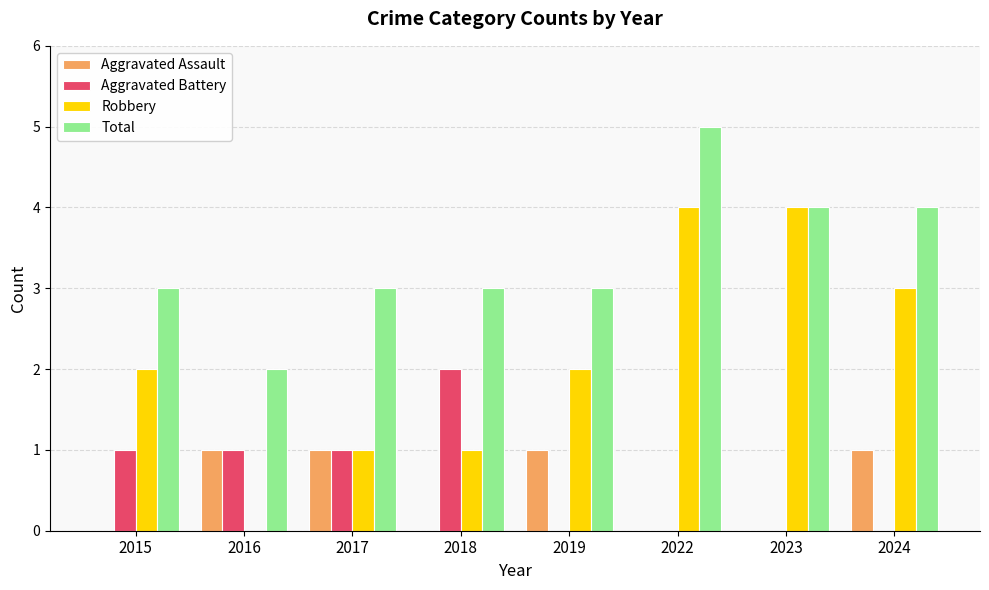

At which label does Aggravated Battery reach its peak?

2018